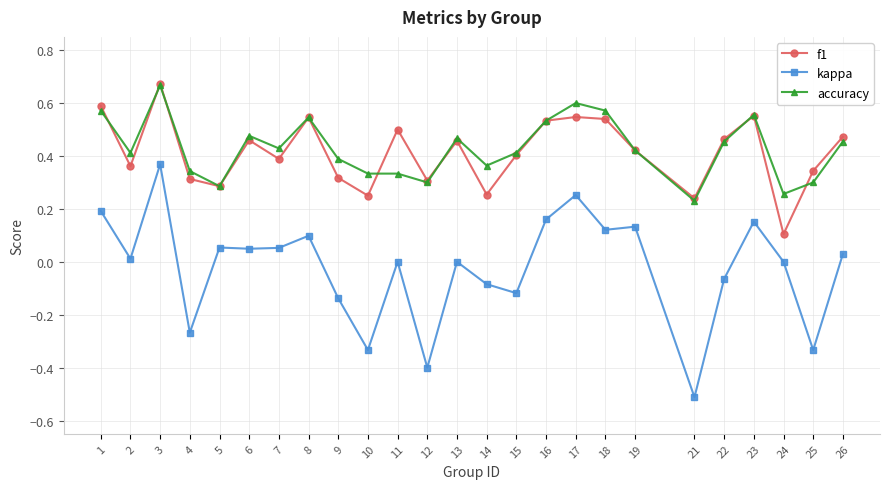

Which series ends up on top after the final intersection of f1 and accuracy?

f1